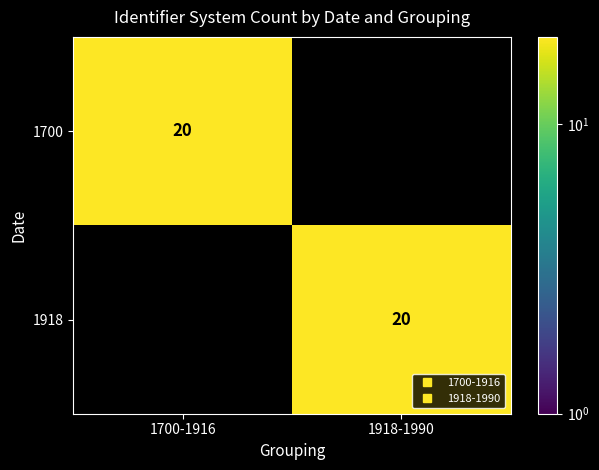

At which label does 1918 reach its minimum?

1700-1916